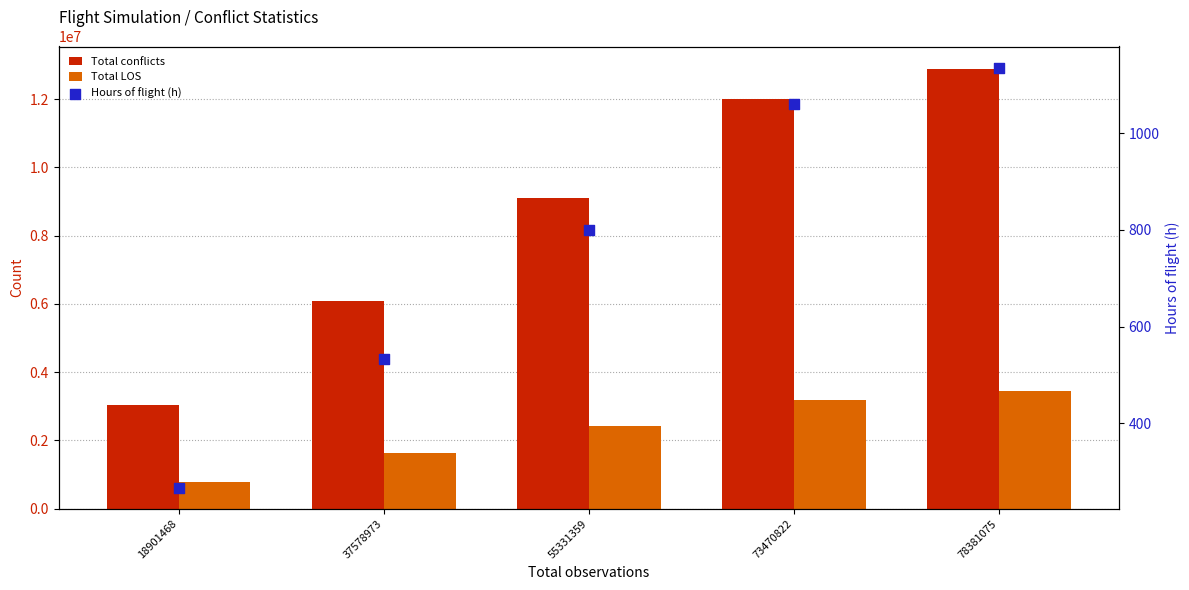

Which series has the largest total across all categories?

Total conflicts